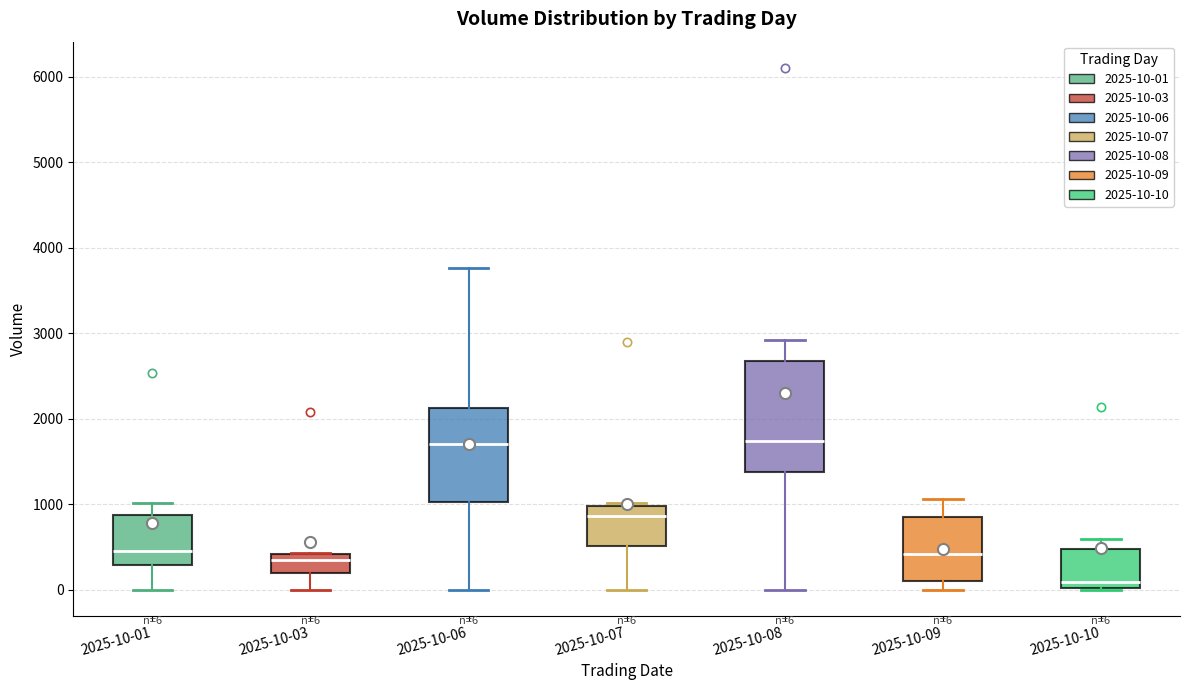

Which box is the tallest, from its lower edge to its upper edge?

2025-10-08